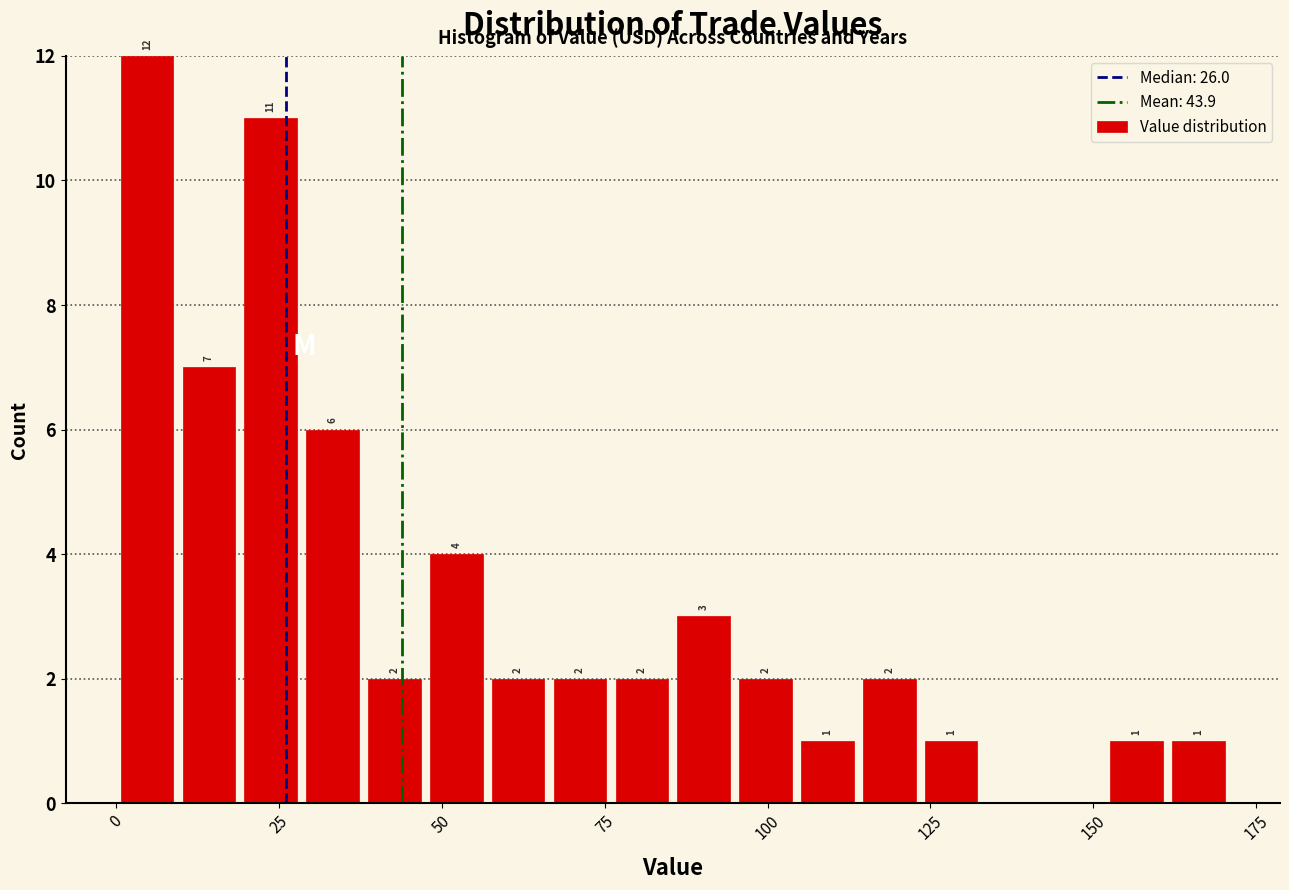

Around what value on the x-axis is the tallest bar? Give the approximate position of its centre, as read against the axis.

5